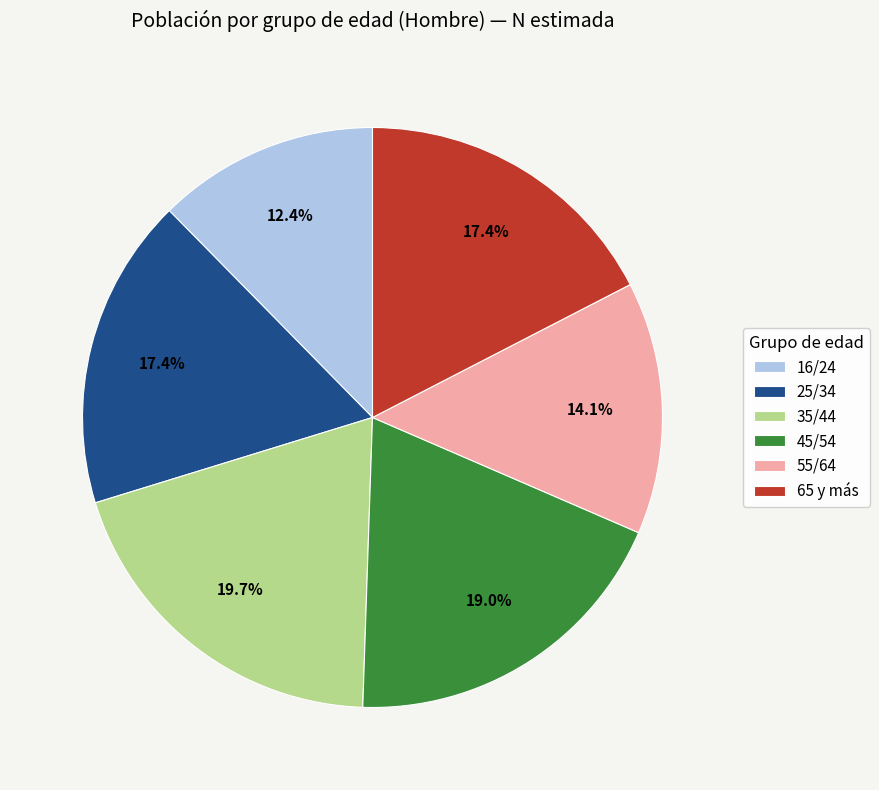

Does 55/64 account for over 50% of the chart?

No